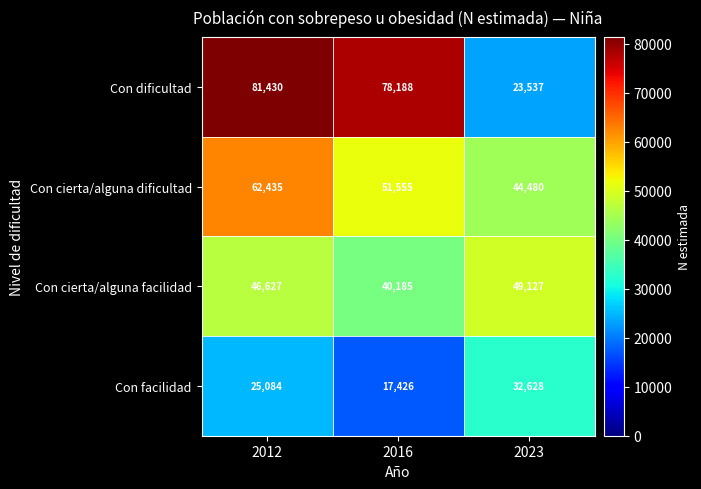

Which series changed the most between 2012 and 2023?

Con dificultad